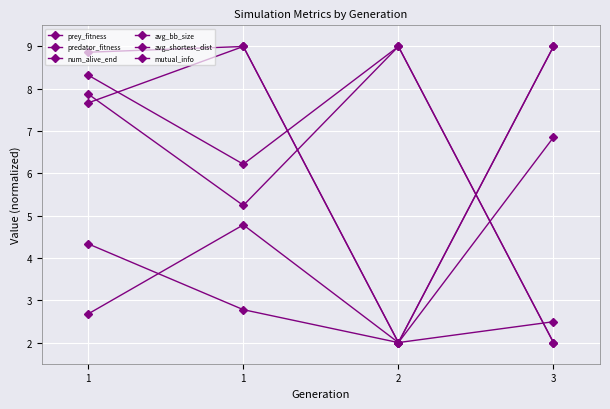

Is the value of predator_fitness at 2 greater than the value of avg_shortest_dist at 1?

Yes